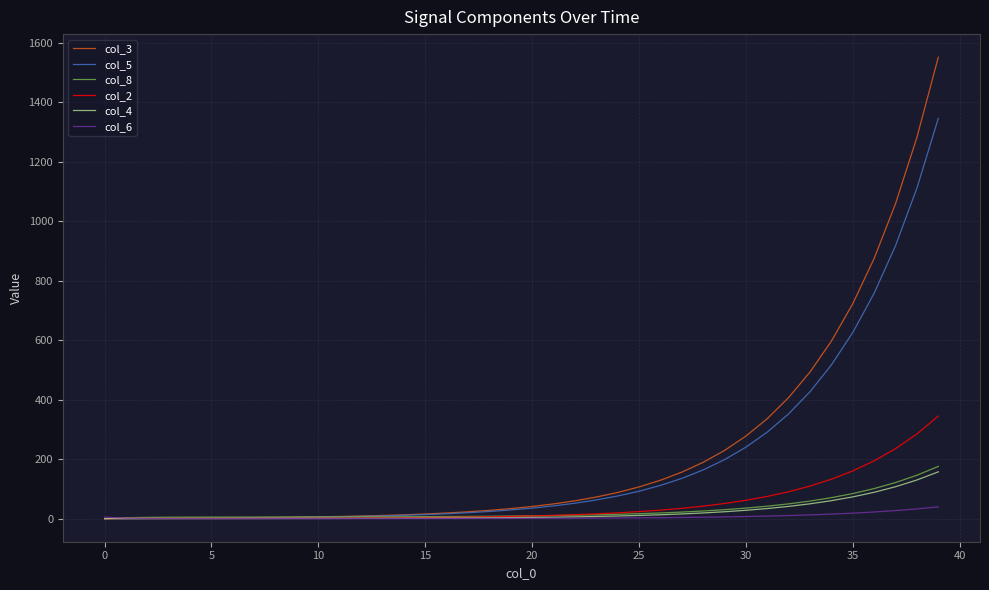

What is the highest value of the col_3 series?

1551.9